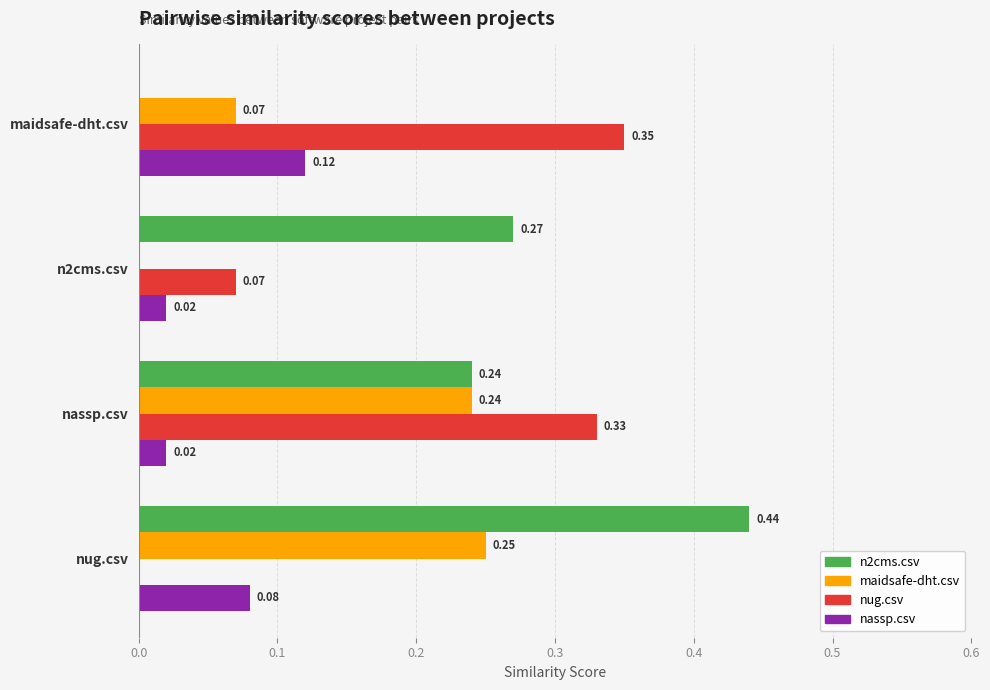

At which category does the chart reach its peak across all series?

nug.csv